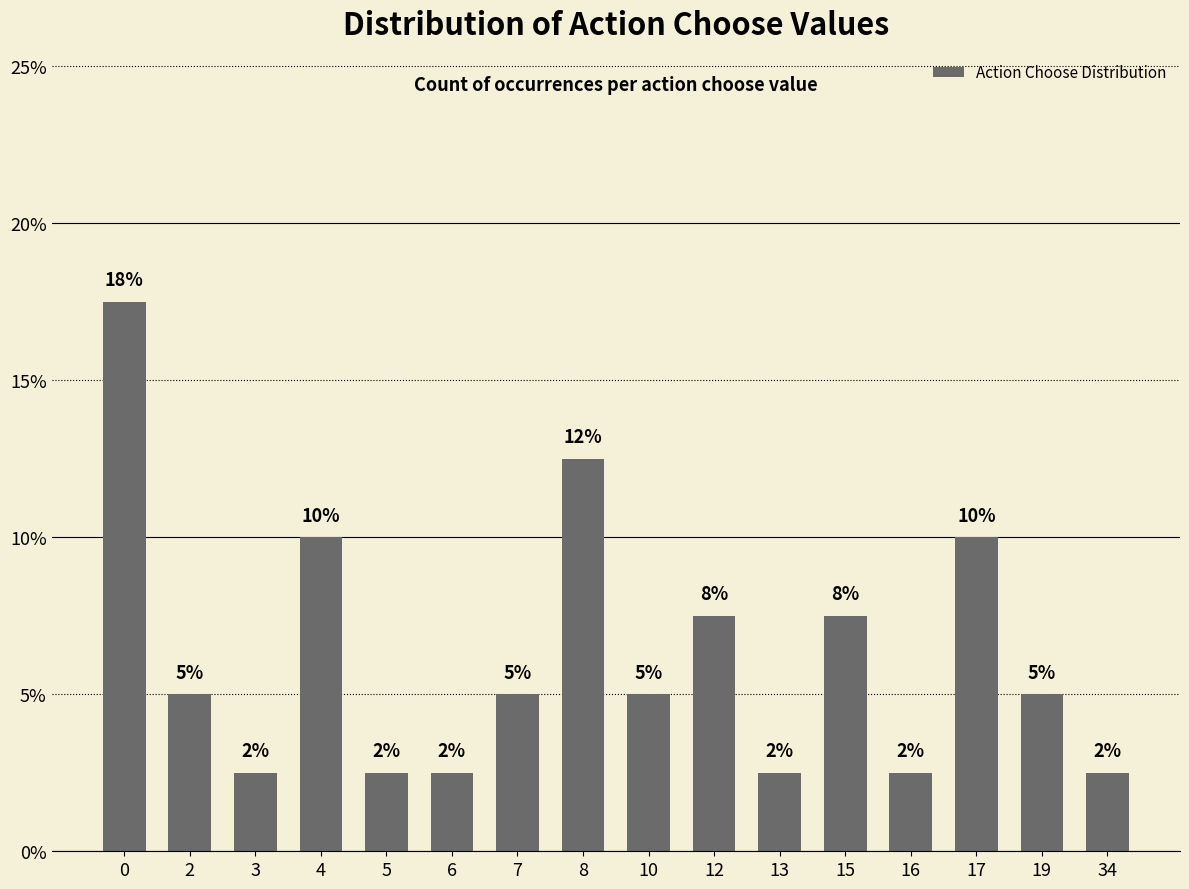

Reading left to right, list all the values displayed in this chart.

0=17.5	2=5.0	3=2.5	4=10.0	5=2.5	6=2.5	7=5.0	8=12.5	10=5.0	12=7.5	13=2.5	15=7.5	16=2.5	17=10.0	19=5.0	34=2.5